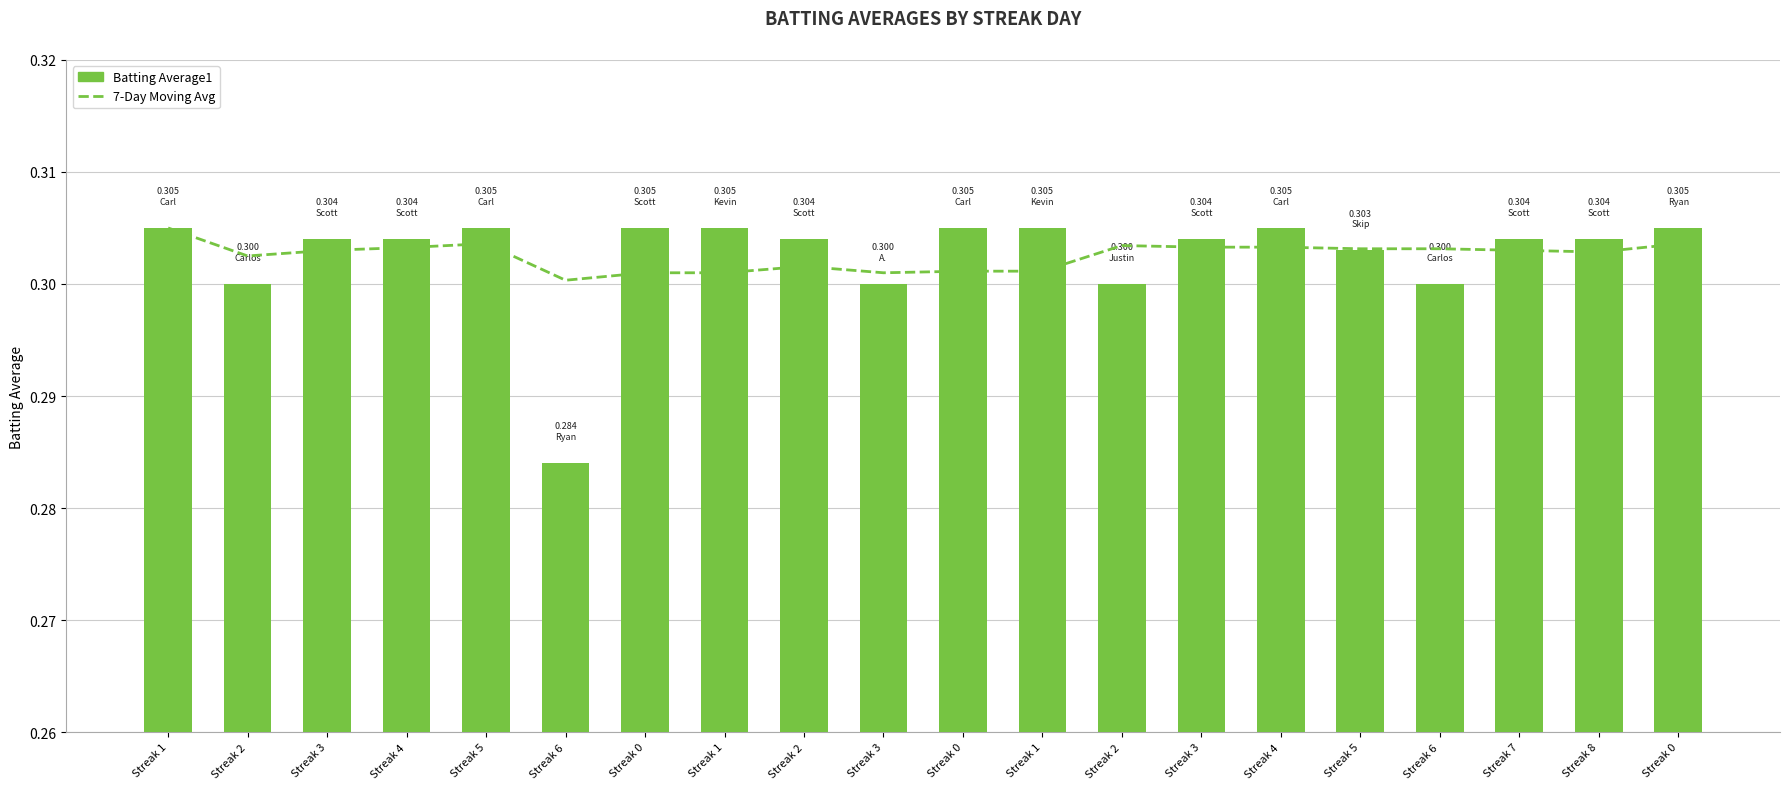

At how many categories does at least one series exceed 0?

20